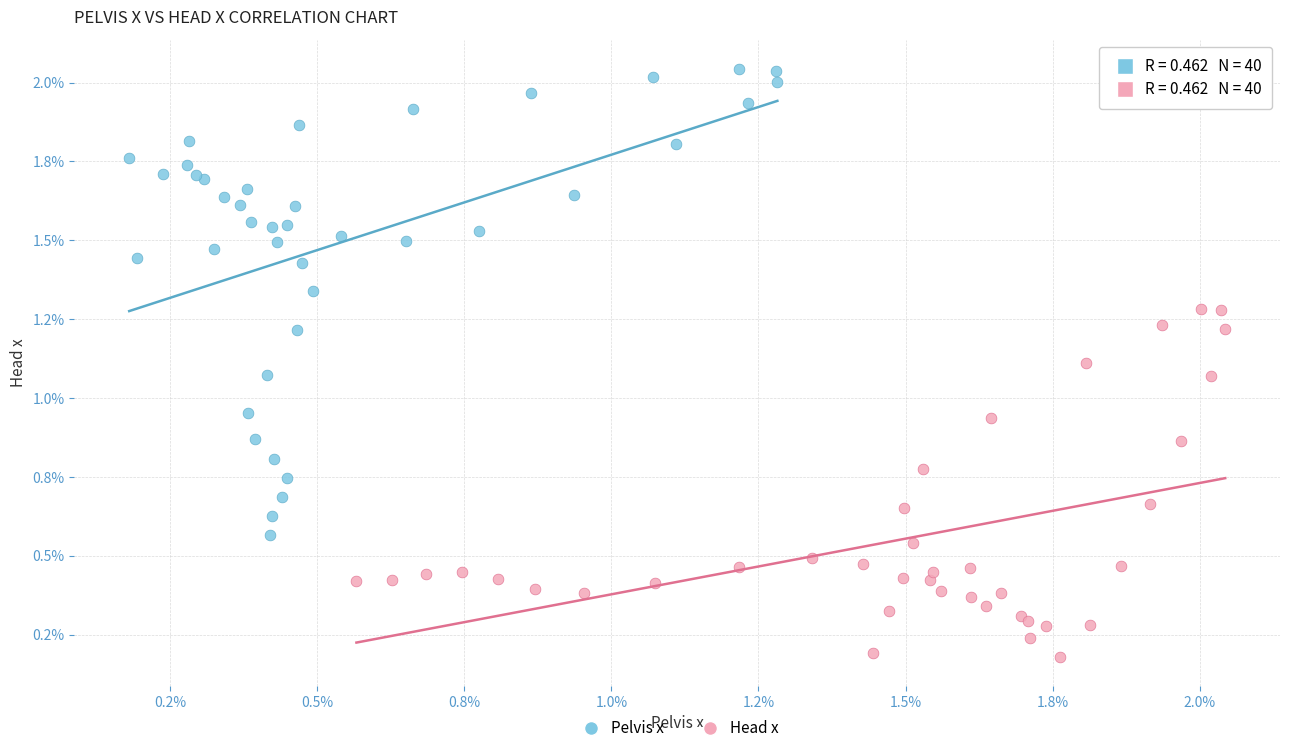

Which series contains the lowest Y value?

Head x